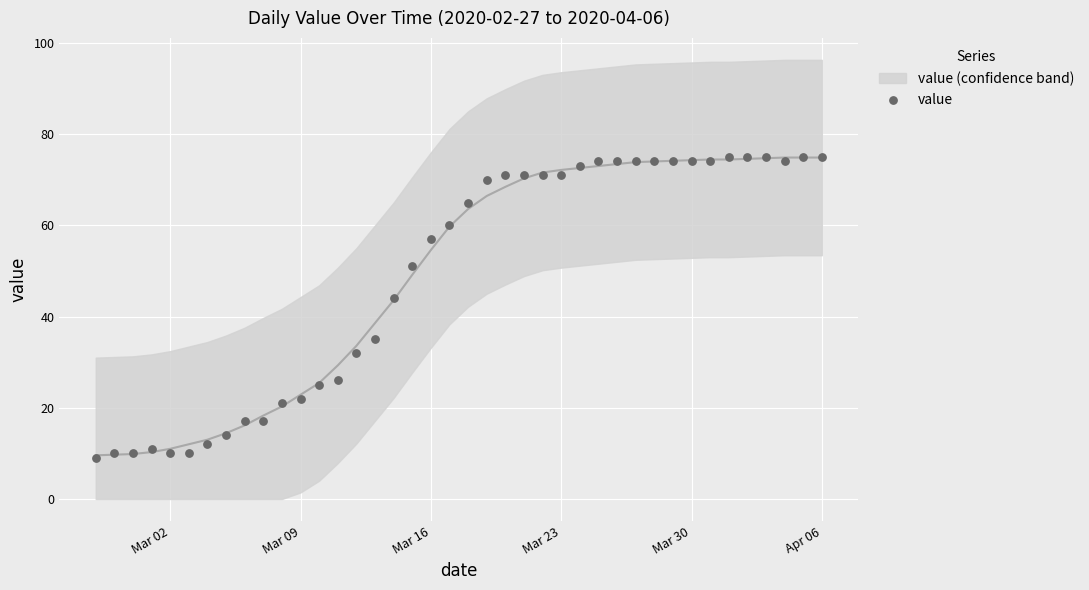

What is the range of X values (max minus min)?

39